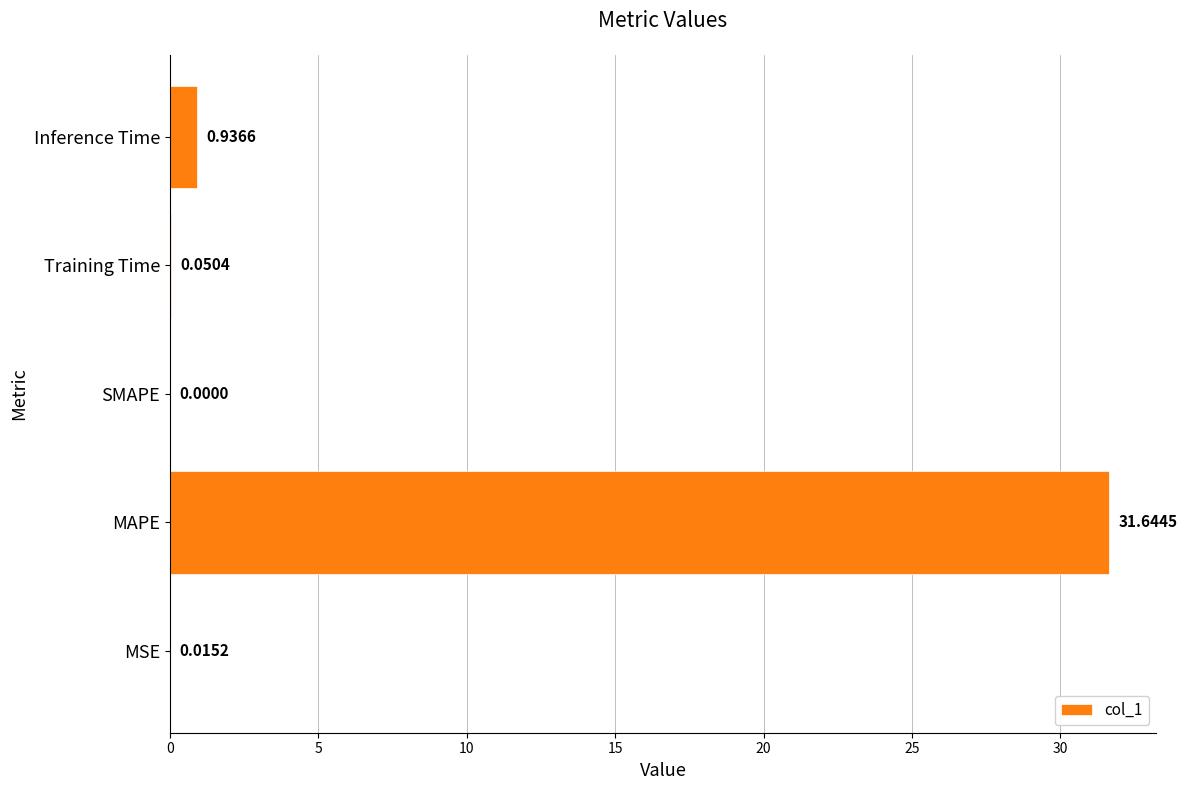

What is the sum of all values?

32.6